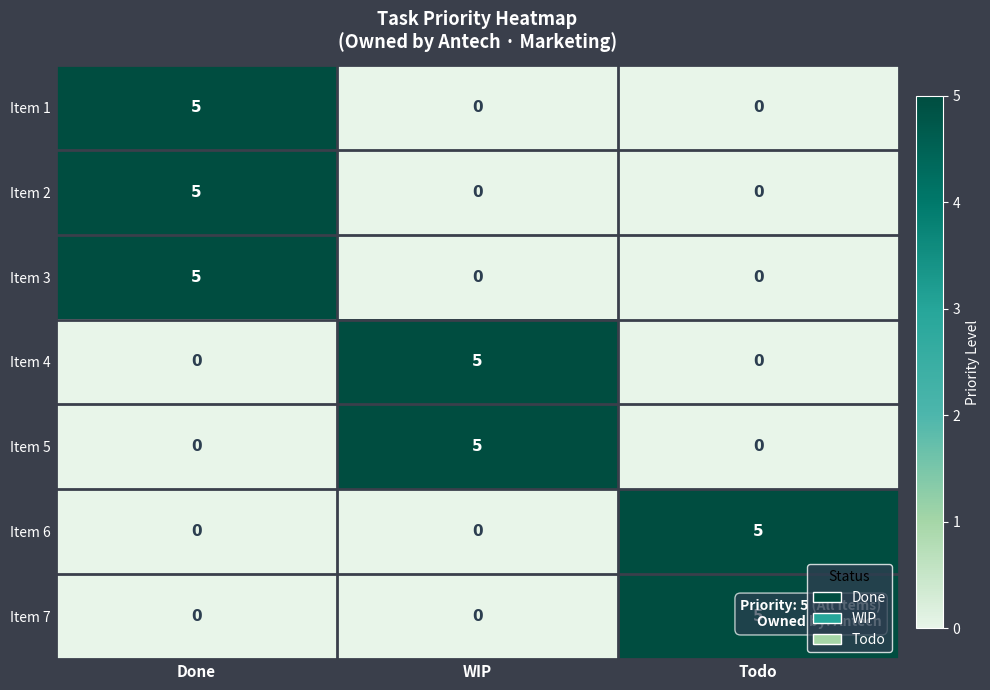

How many distinct data groups are displayed?

7